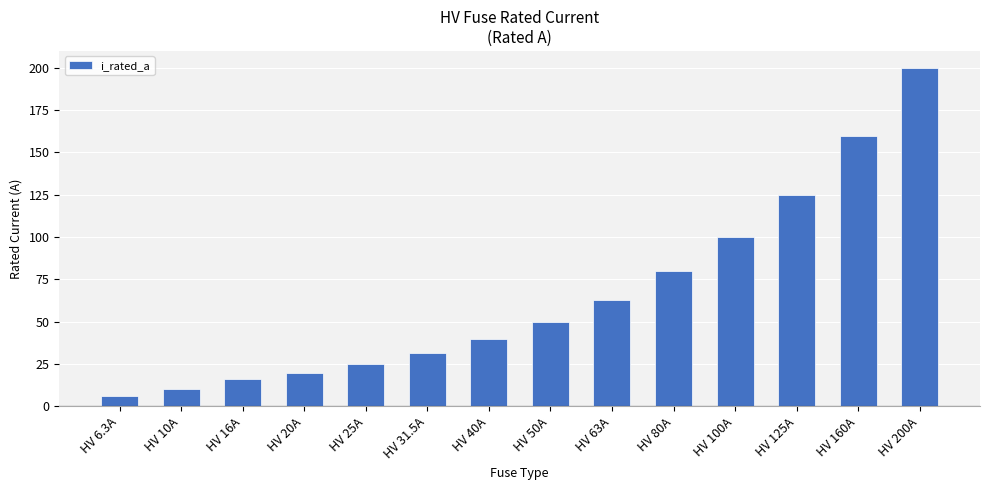

How many distinct data groups are displayed?

1